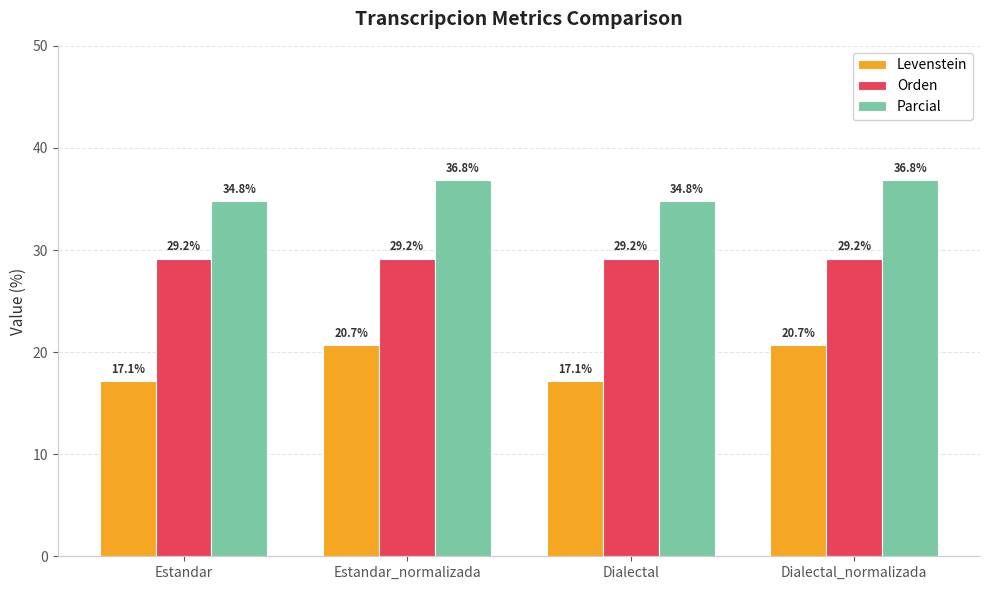

What is the value of the Levenstein bar at the 4th from the left?

20.7